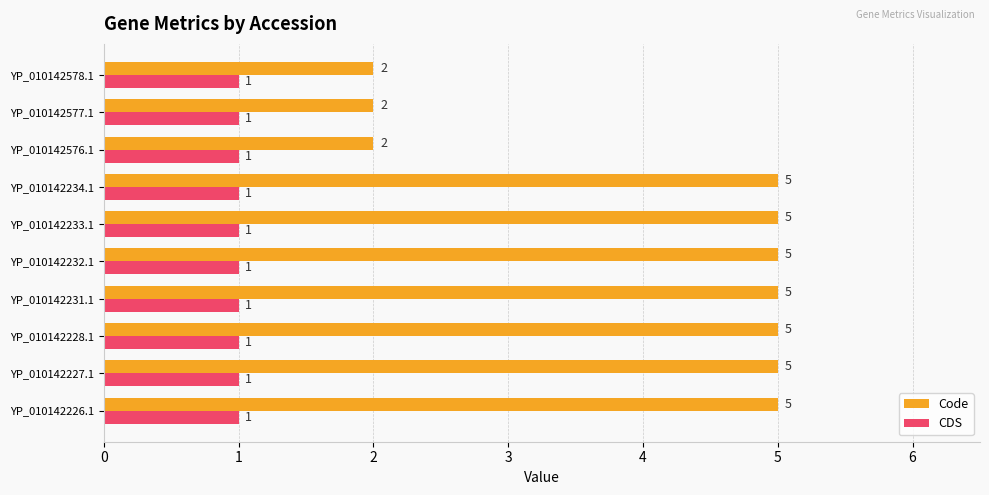

Count the number of categories in the chart.

10